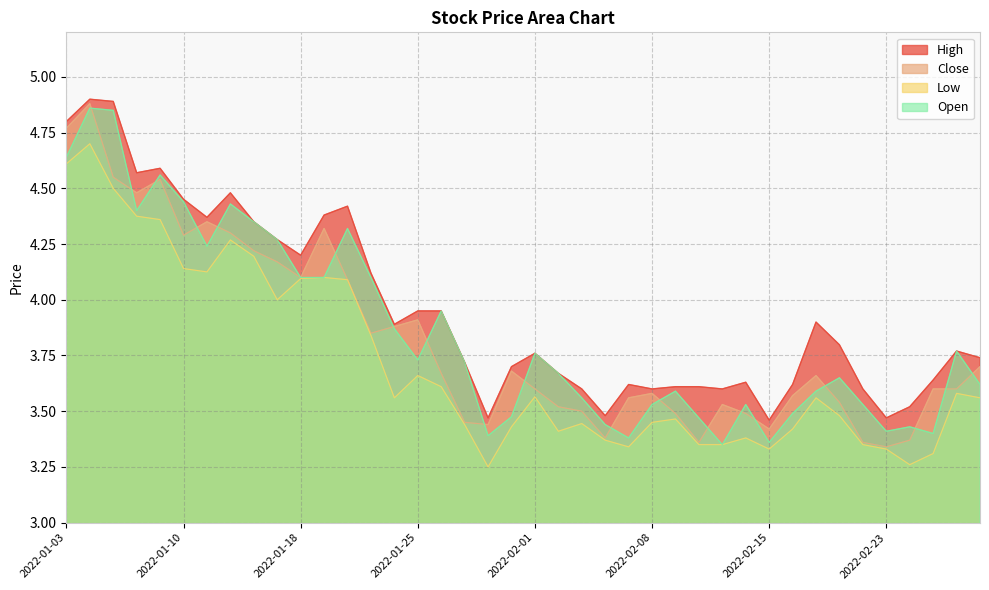

Is it true that High equals 3.7 at 2022-03-01?

True